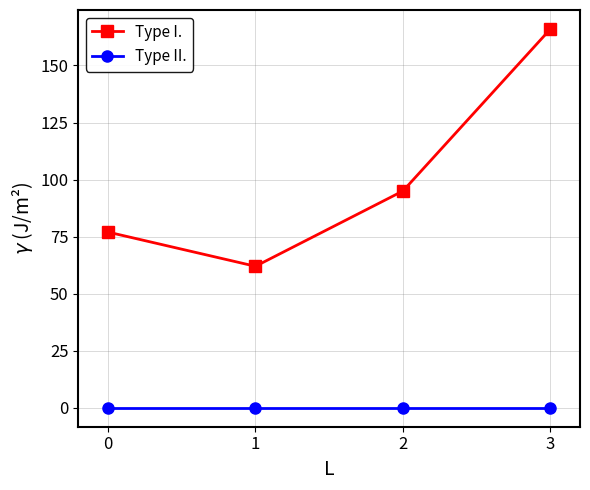

Count the number of data series in this chart.

2